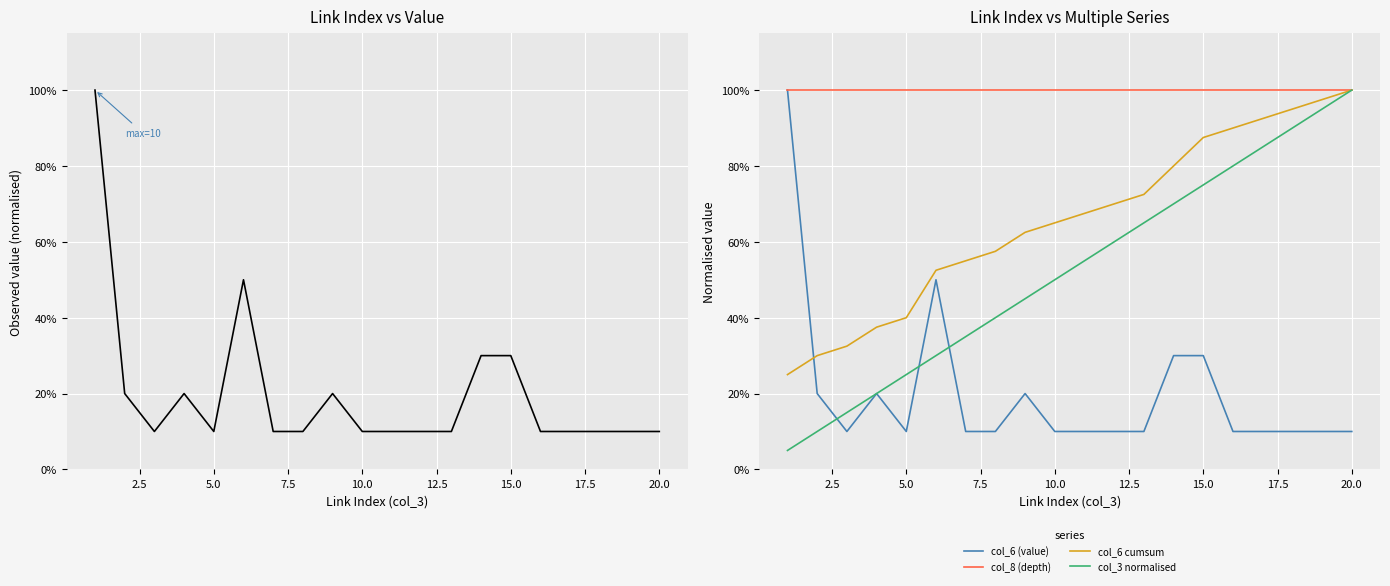

At which label is col_6 (value) closest to 0?

5.0